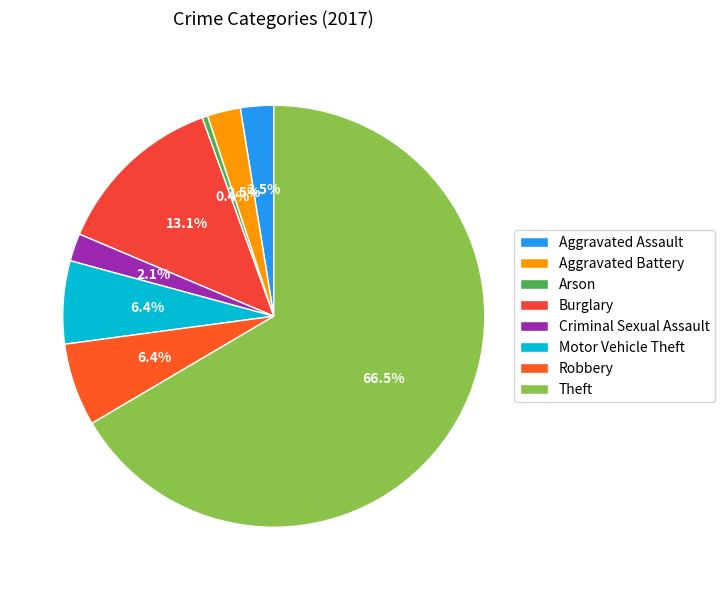

Approximately how many times larger is the value at Aggravated Battery compared to Criminal Sexual Assault?

1.2